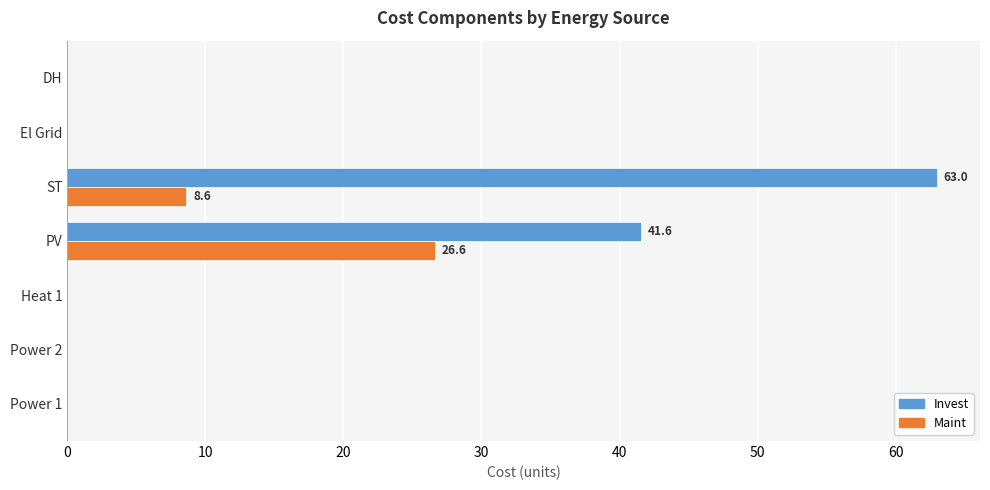

What are all the series names shown in the legend?

Invest, Maint